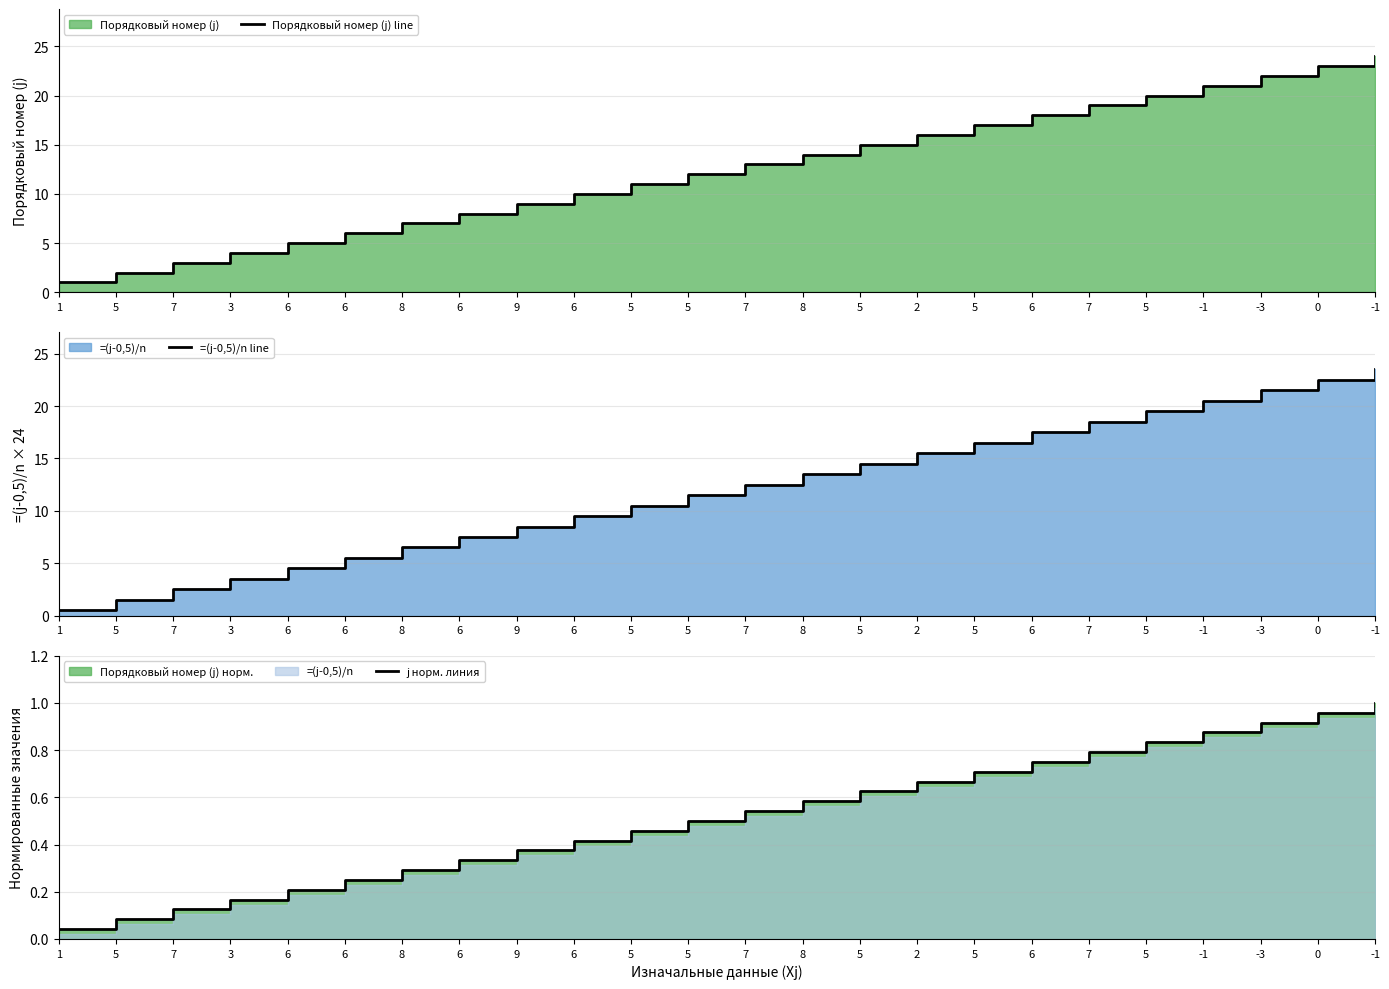

Reading left to right, transcribe all the data shown in this chart.

Порядковый номер (j) line: 1.0	2.0	3.0	4.0	5.0	6.0	7.0	8.0	9.0	10.0	11.0	12.0	13.0	14.0	15.0	16.0	17.0	18.0	19.0	20.0	21.0	22.0	23.0	24.0
=(j-0,5)/n line: 0.5	1.5	2.5	3.5	4.5	5.5	6.5	7.5	8.5	9.5	10.5	11.5	12.5	13.5	14.5	15.5	16.5	17.5	18.5	19.5	20.5	21.5	22.5	23.5
j норм. линия: 0.0	0.1	0.1	0.2	0.2	0.2	0.3	0.3	0.4	0.4	0.5	0.5	0.5	0.6	0.6	0.7	0.7	0.8	0.8	0.8	0.9	0.9	1.0	1.0